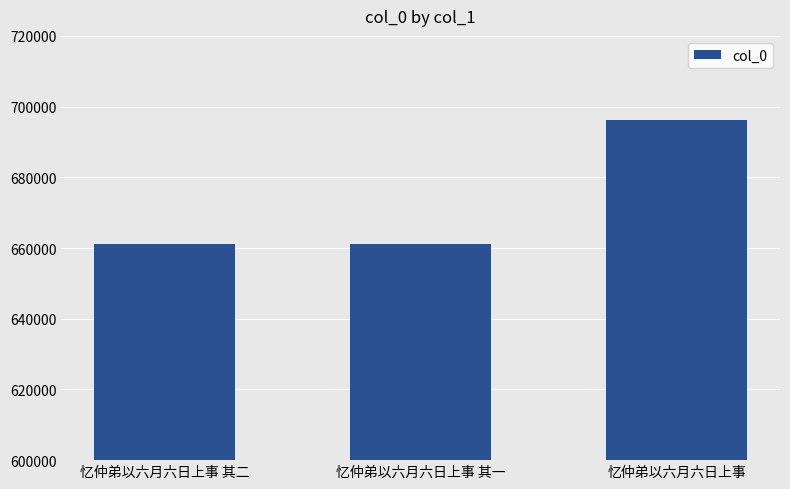

What is the greatest value displayed?

696219